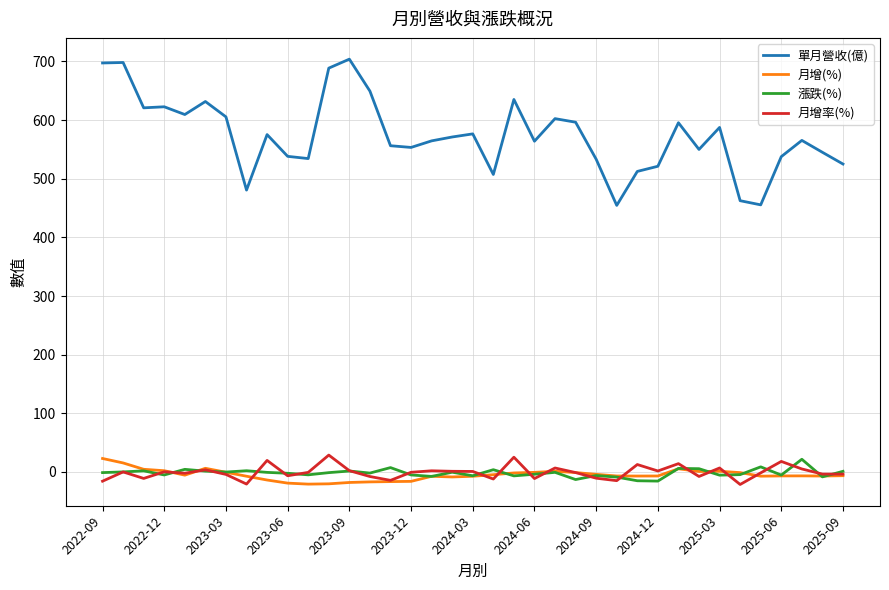

Which series has the largest total across all categories?

單月營收(億)